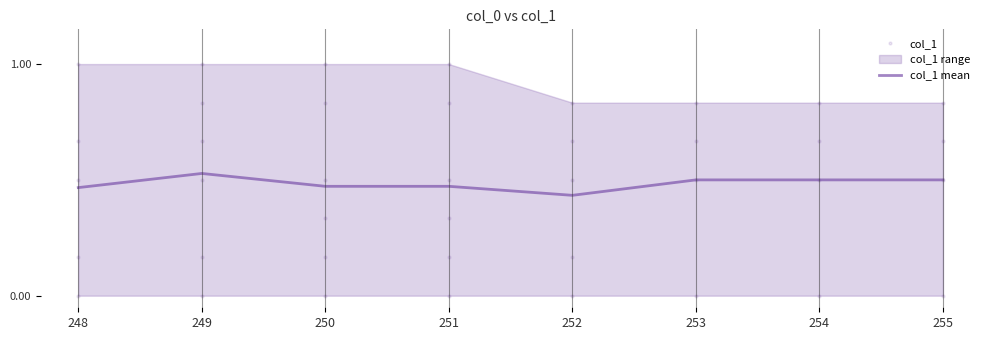

What is the value of the 2nd point from the left?

0.5